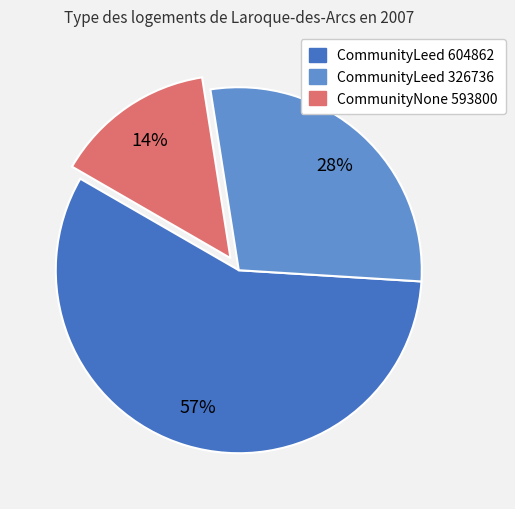

Is it true that CommunityLeed 604862 is 57% of the pie?

True